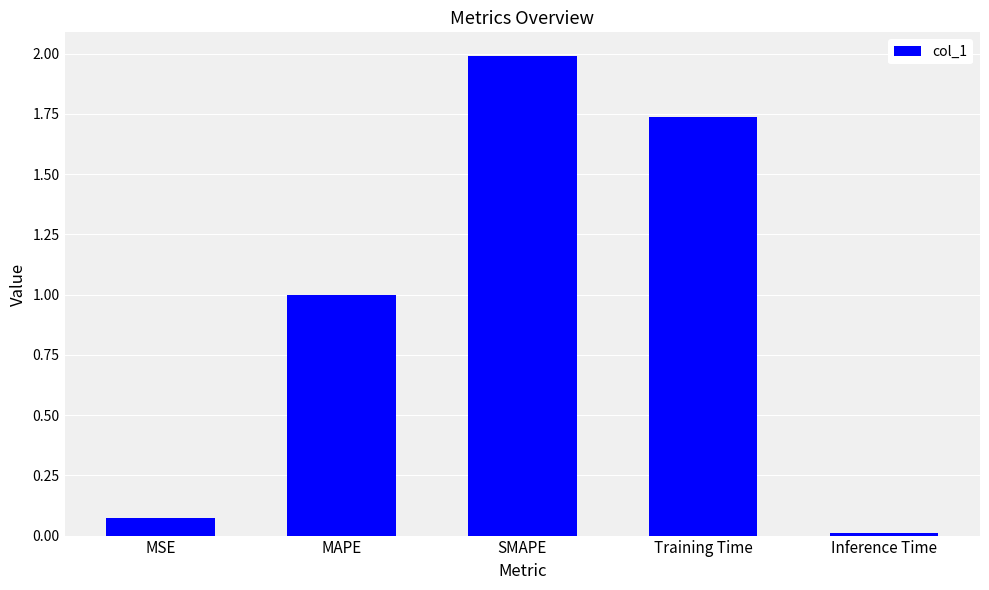

What is the sum of the values at Inference Time and SMAPE?

2.0